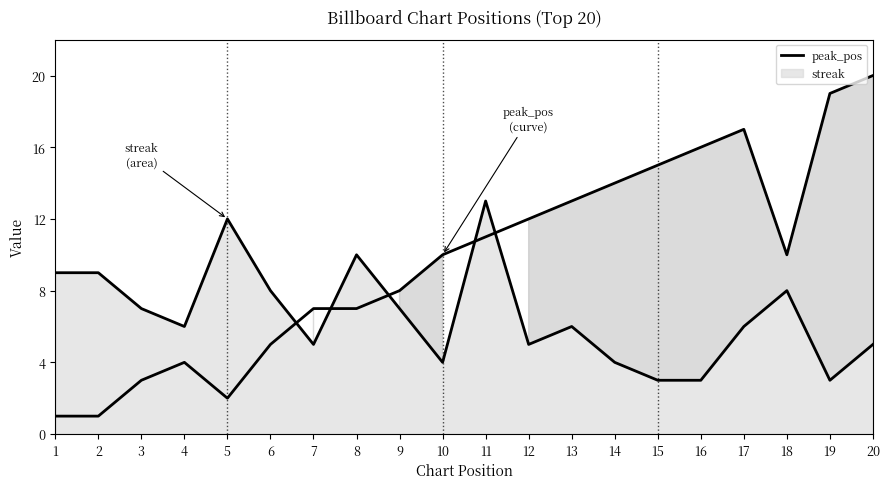

How many distinct data groups are displayed?

2